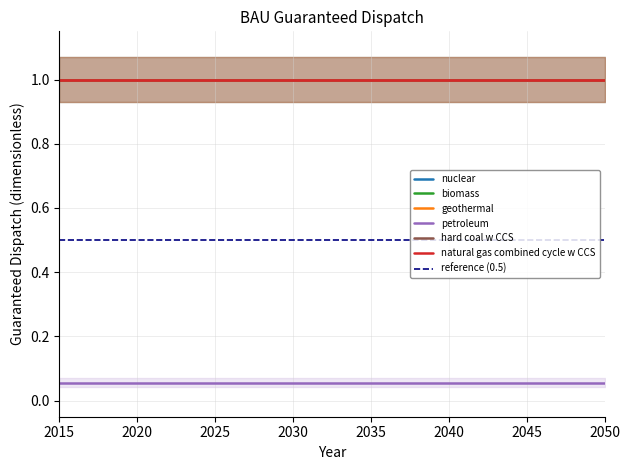

True or false: petroleum and nuclear intersect in this chart.

False